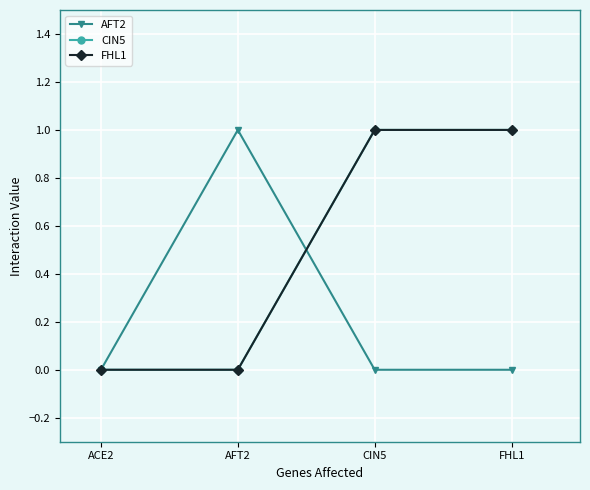

Does the chart display data point markers on the line(s)?

Yes